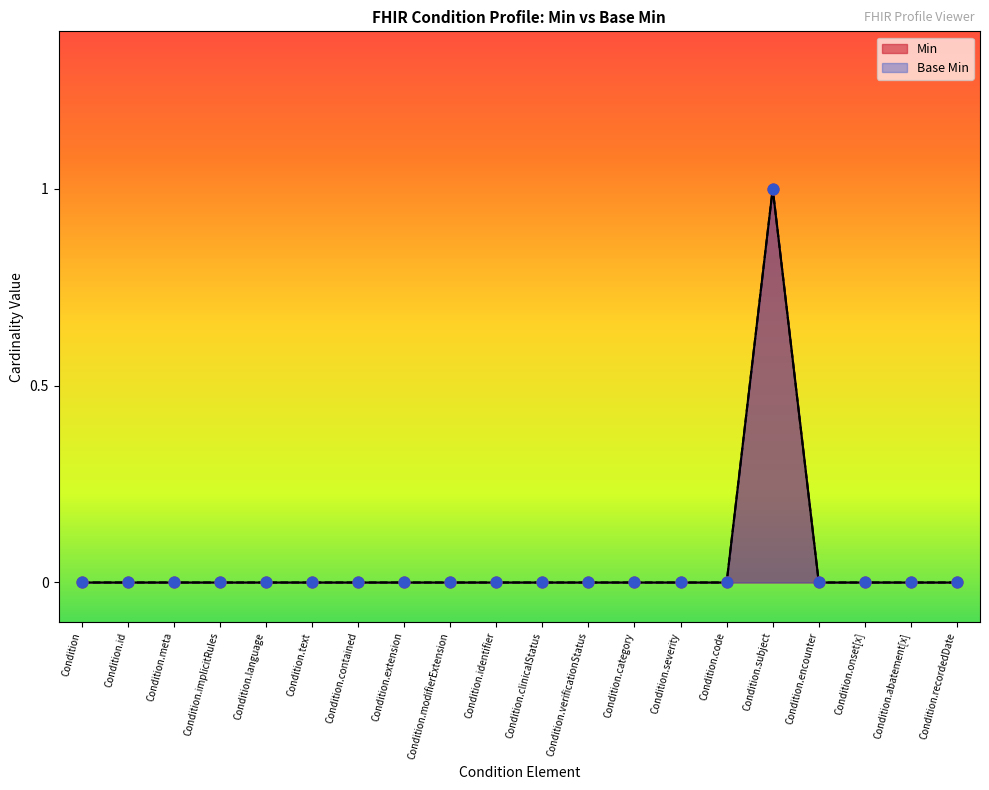

Which series has the largest Y range (max minus min)?

Min